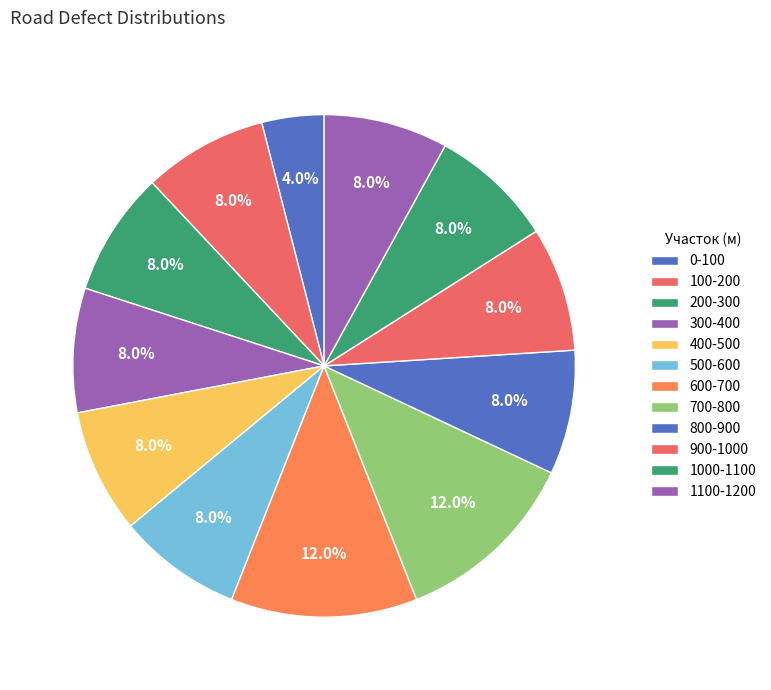

How much of the chart is everything except 400-500?

92.0%